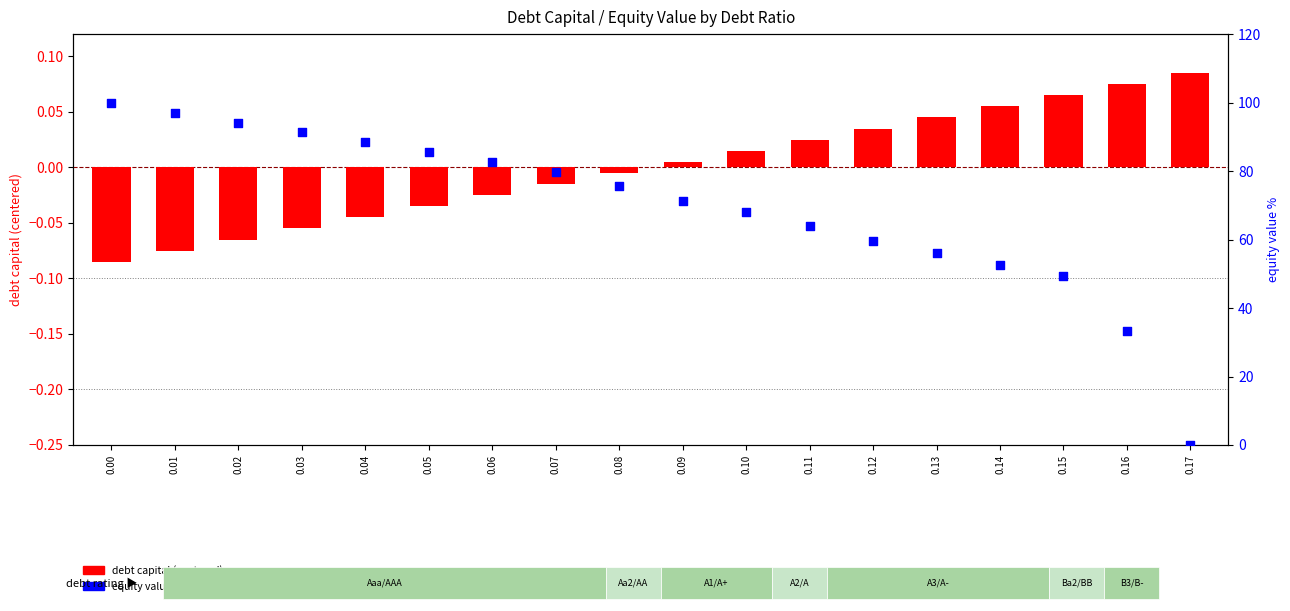

Which series has the largest total across all categories?

equity value (percentile)